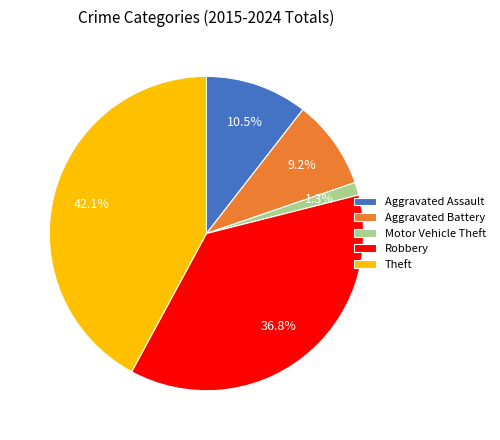

Is the sum of Theft and Motor Vehicle Theft greater than half?

No